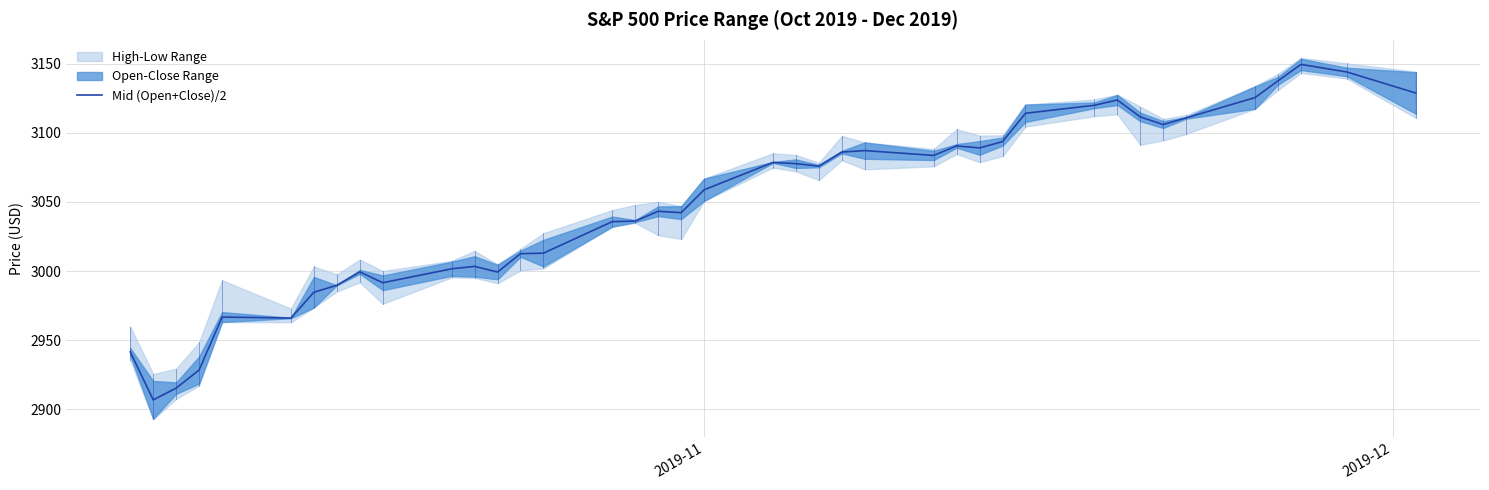

What is the maximum value for Mid (Open+Close)/2?

3149.6